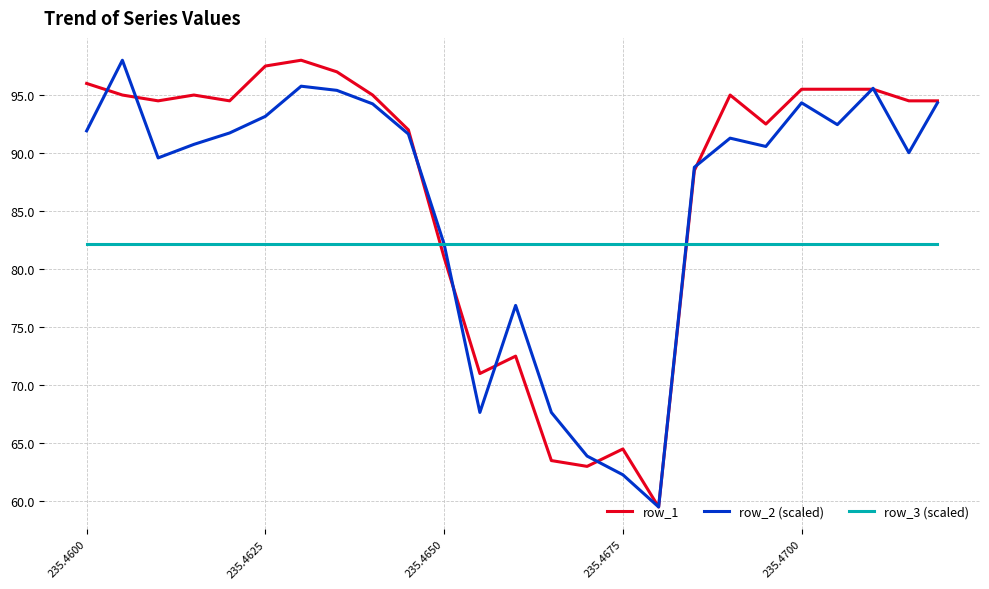

What is the maximum value for row_2 (scaled)?

98.0